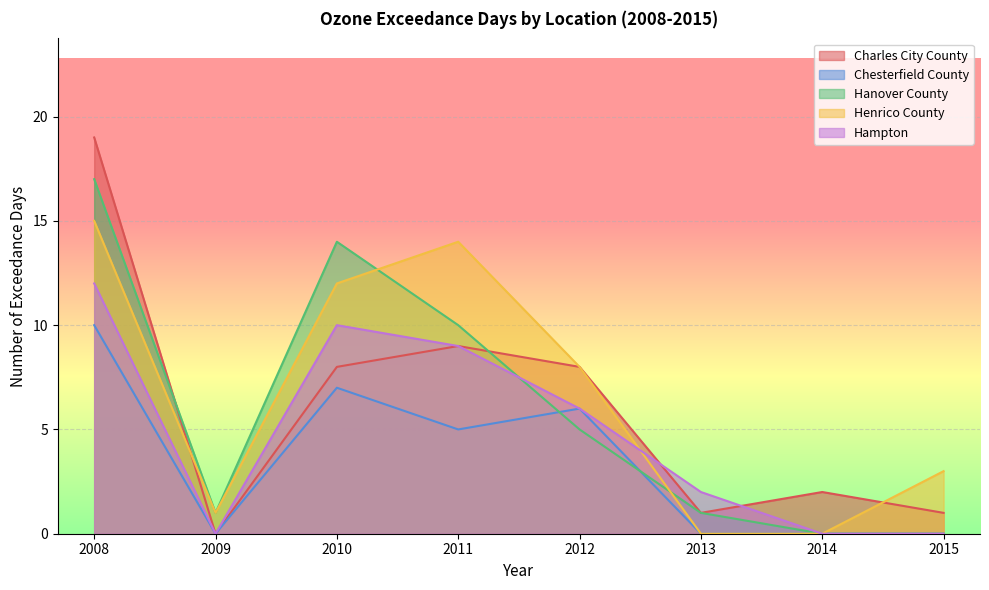

What is the value of the Charles City County point at the 8th from the left?

1